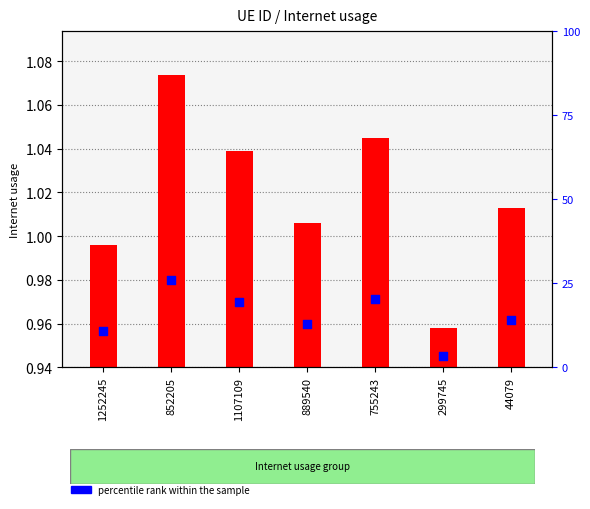

Which series contains the highest Y value?

percentile rank within the sample